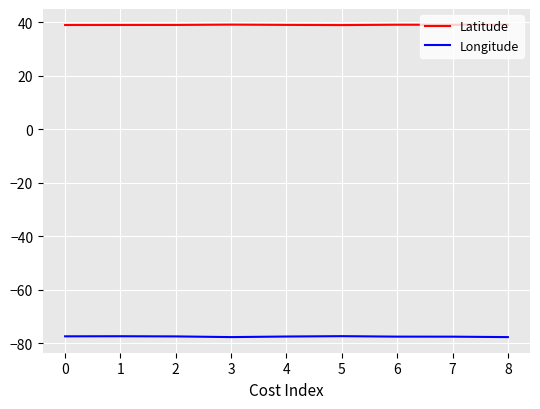

What is the difference between the highest and lowest values at 6?

116.6